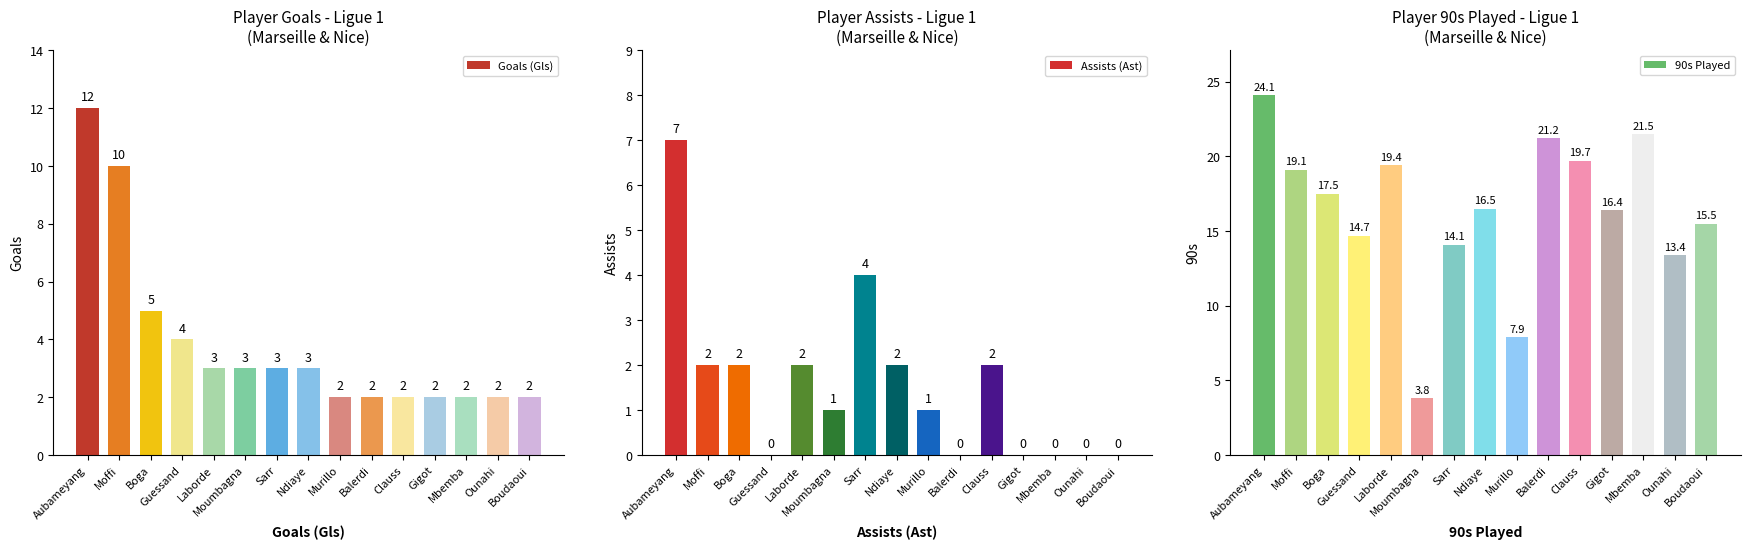

How many bars are there in total?

45